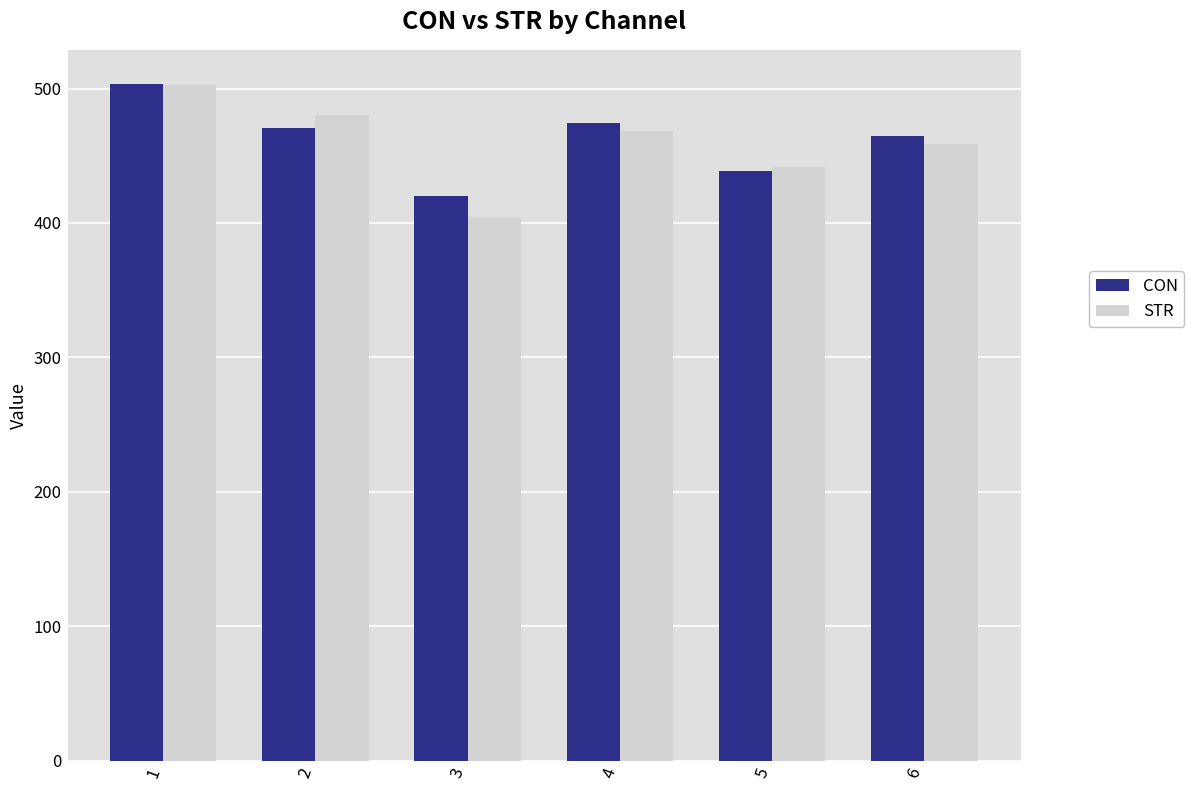

List the labels in order of STR value, largest first.

1, 2, 4, 6, 5, 3